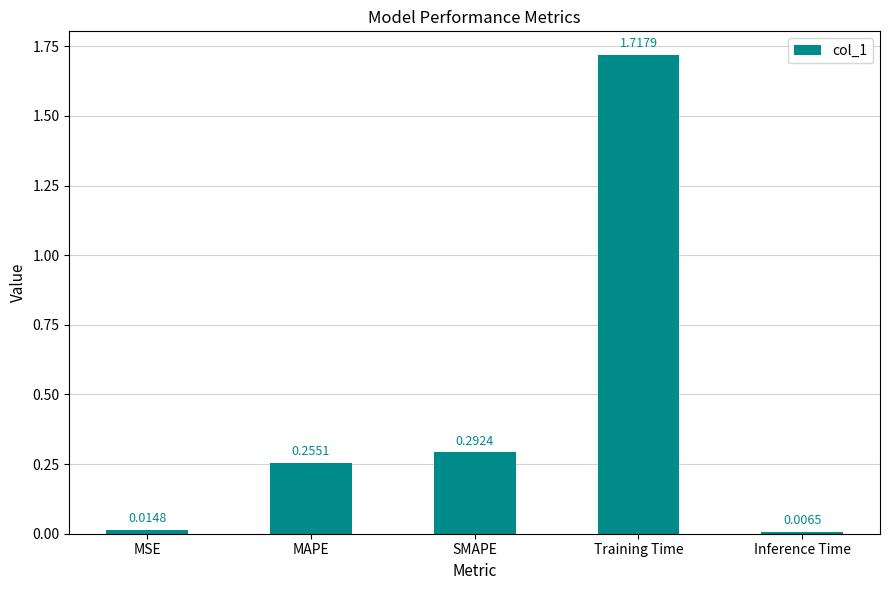

Where is the data nearest to the value 0?

Inference Time